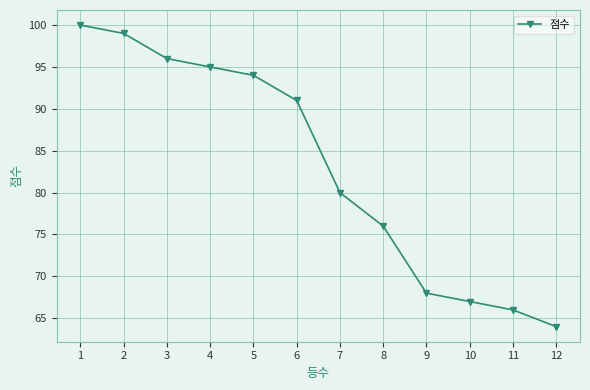

How many categories are shown in the chart?

12